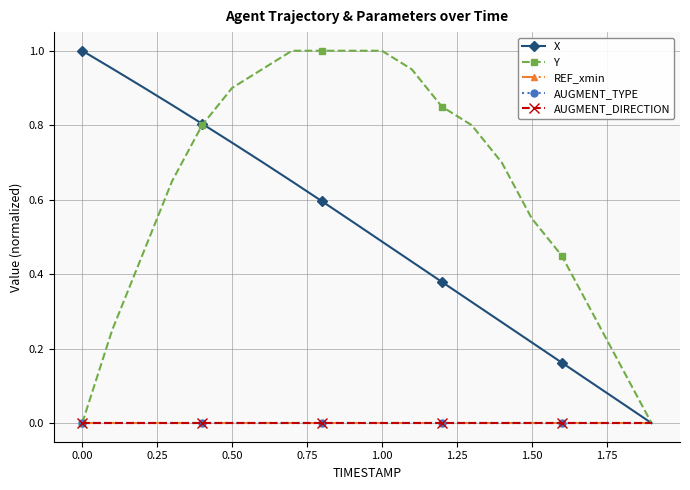

True or false: X and AUGMENT_DIRECTION intersect in this chart.

False